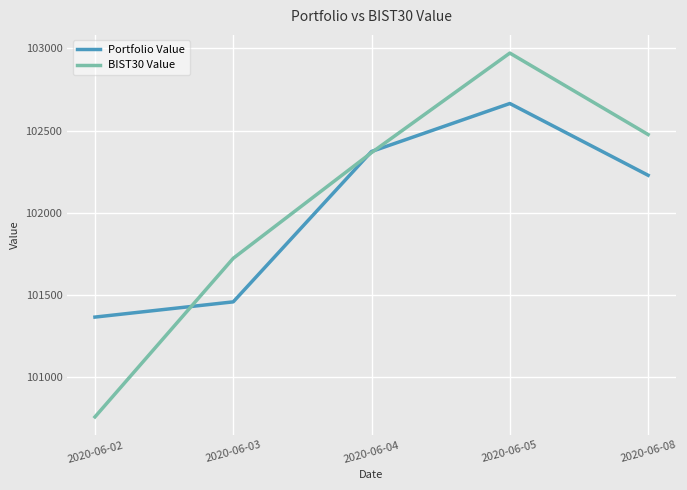

What is the highest value of the Portfolio Value series?

102665.3